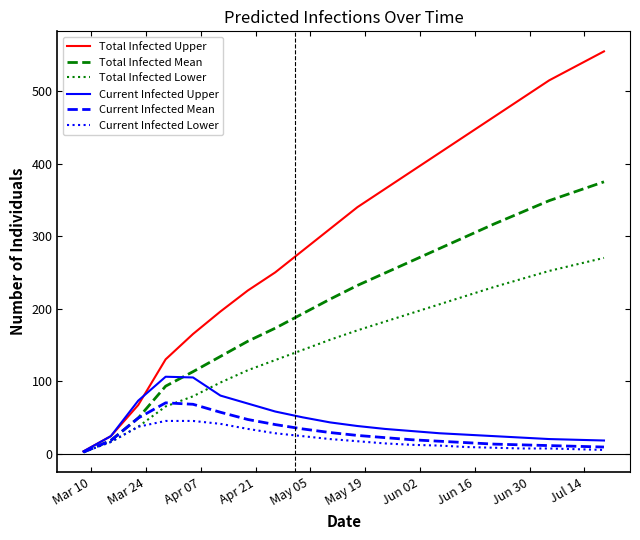

What is the highest value of the Current Infected Upper series?

106